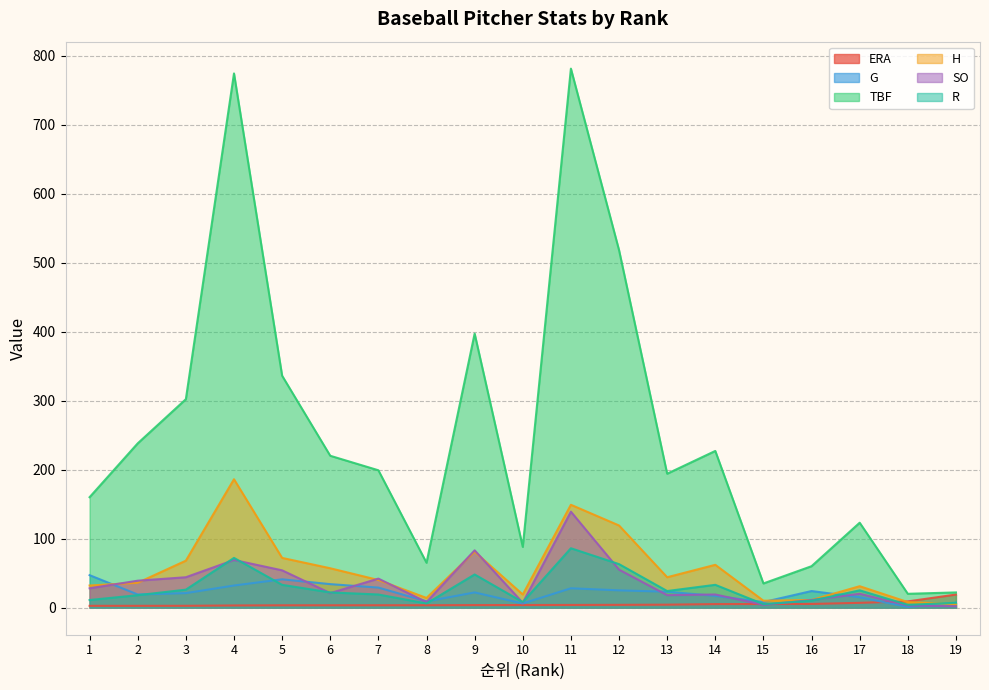

List the series in order of their peak value, highest first.

TBF, H, SO, R, G, ERA